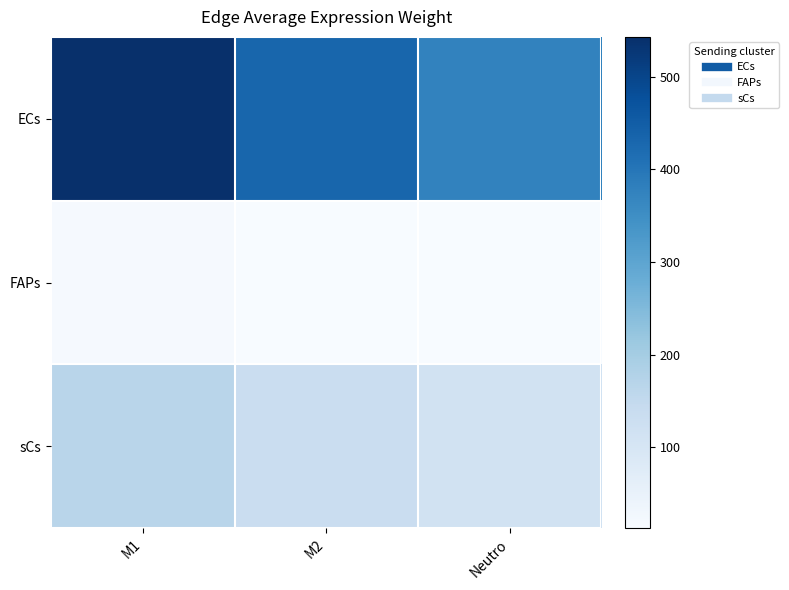

What is the greatest value displayed?

543.1